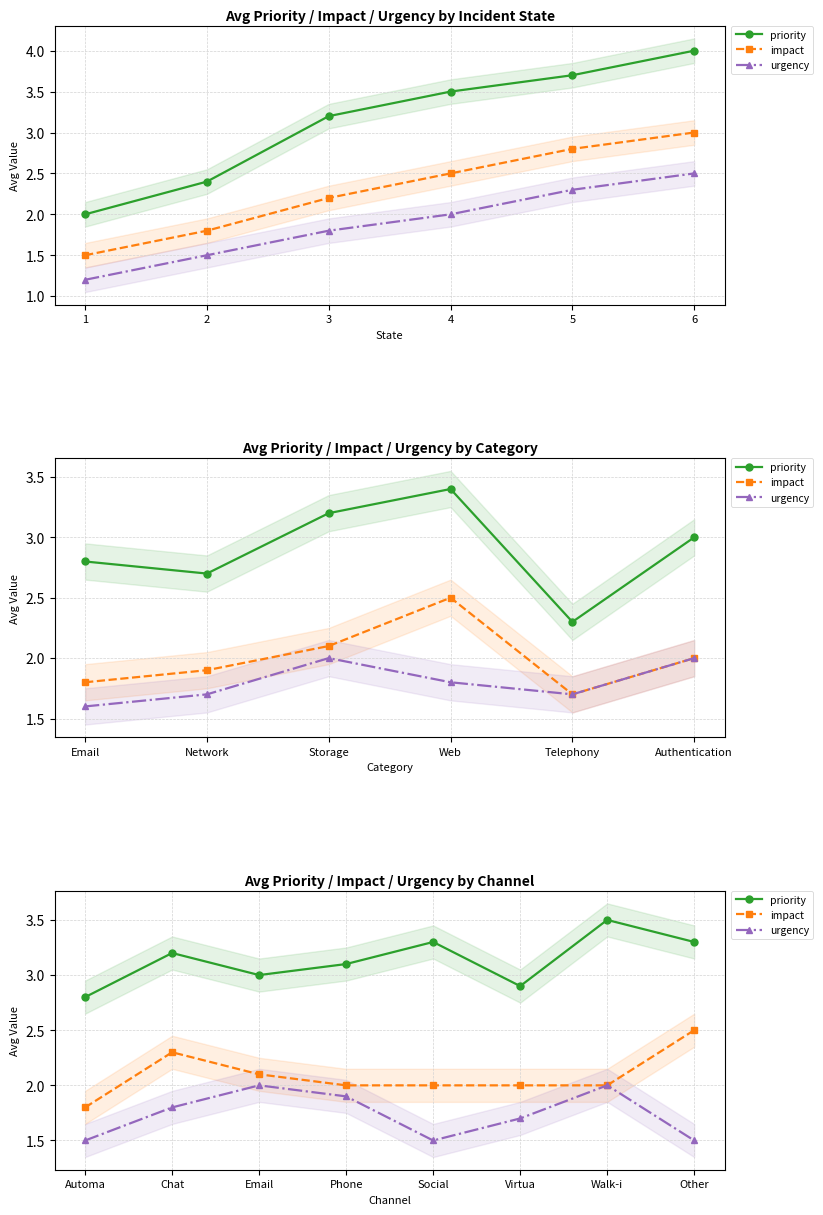

True or false: impact and urgency intersect in this chart.

False